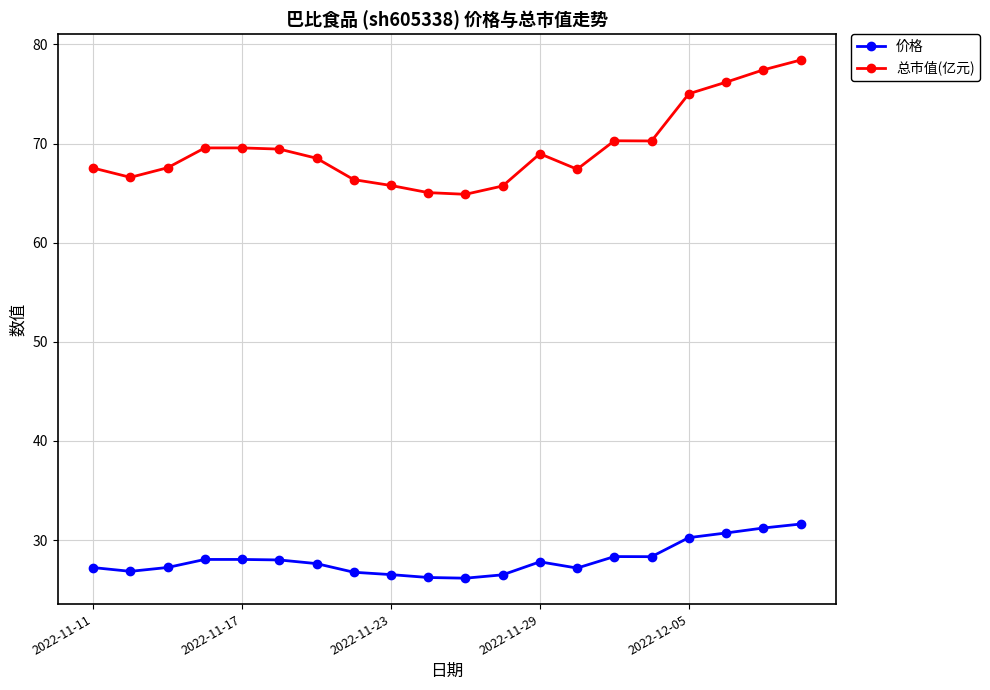

Which series has the largest range (max minus min)?

总市值(亿元)